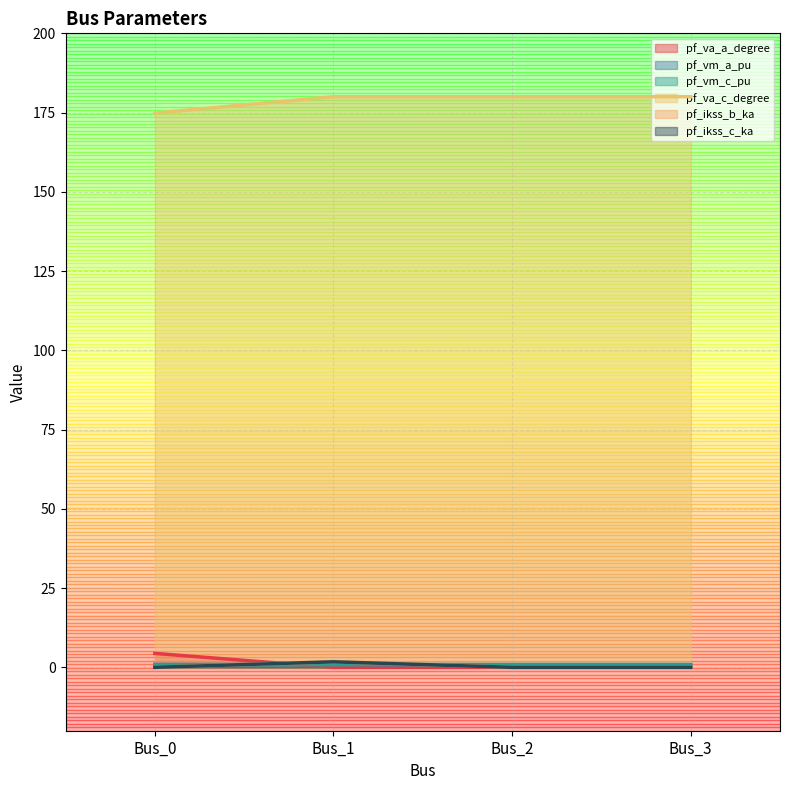

Where is pf_ikss_c_ka nearest to the value 0?

Bus_0